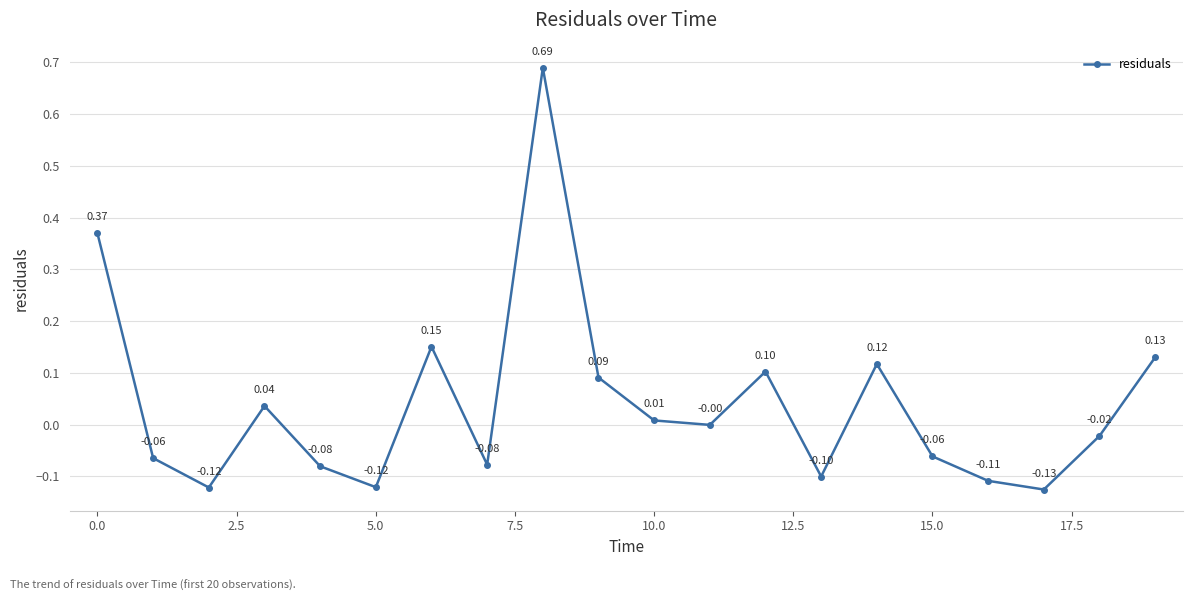

True or false: there are more than 2 points higher than both neighbors.

True